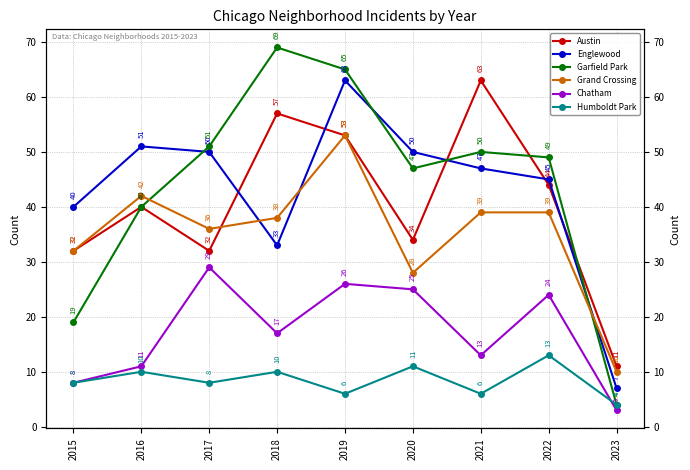

True or false: Englewood has more than 2 interior local peaks.

False